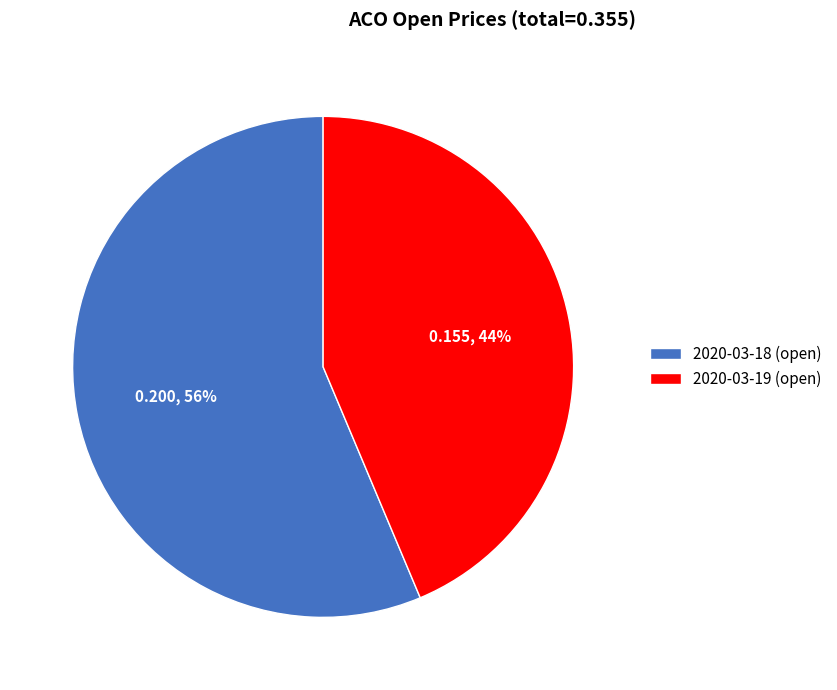

True or false: 2020-03-18 accounts for 56% of the total.

True